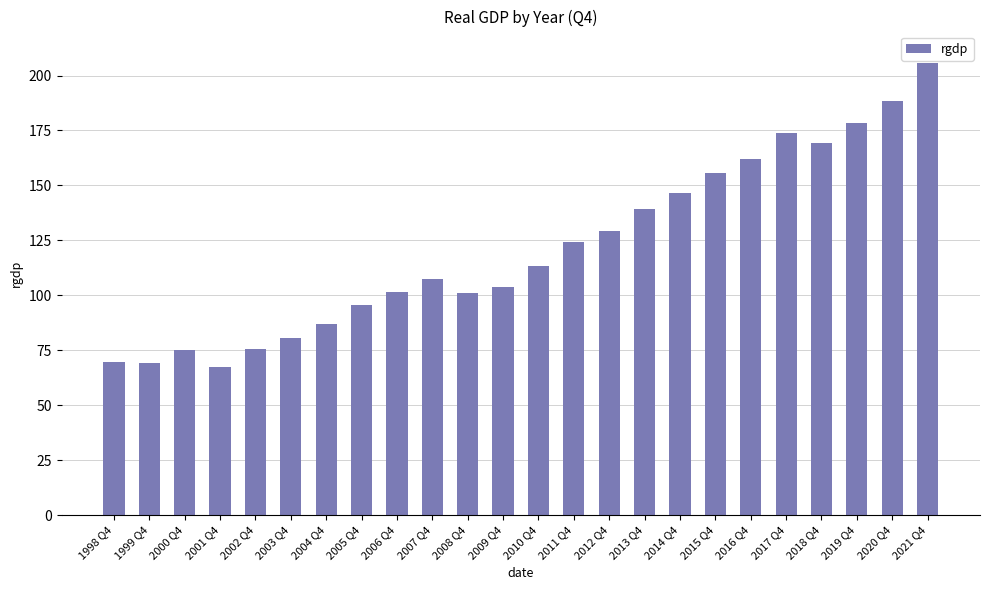

Is it true that the value at 2007 Q4 is 107.4?

True